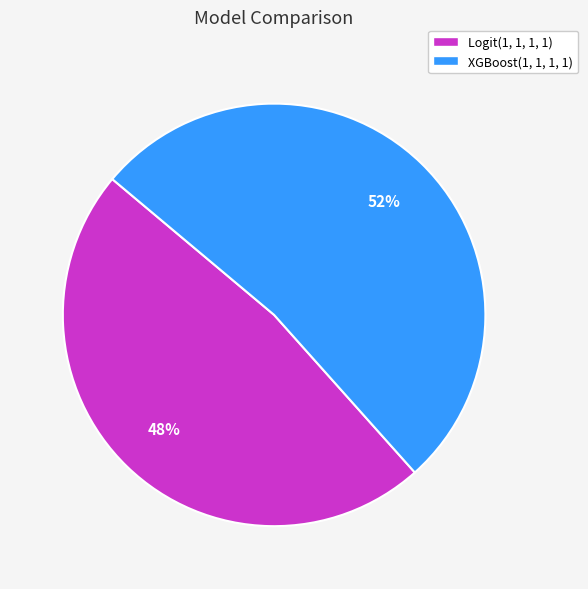

To the nearest percent, what portion does Logit(1, 1, 1, 1) represent?

48%